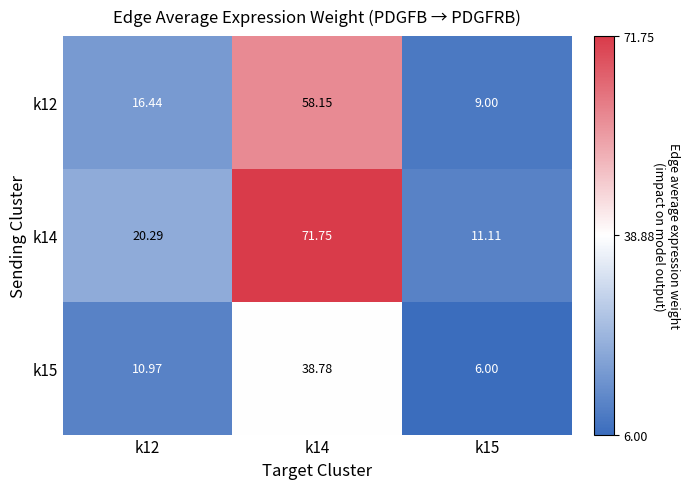

Which label corresponds to the largest value in the chart?

k14